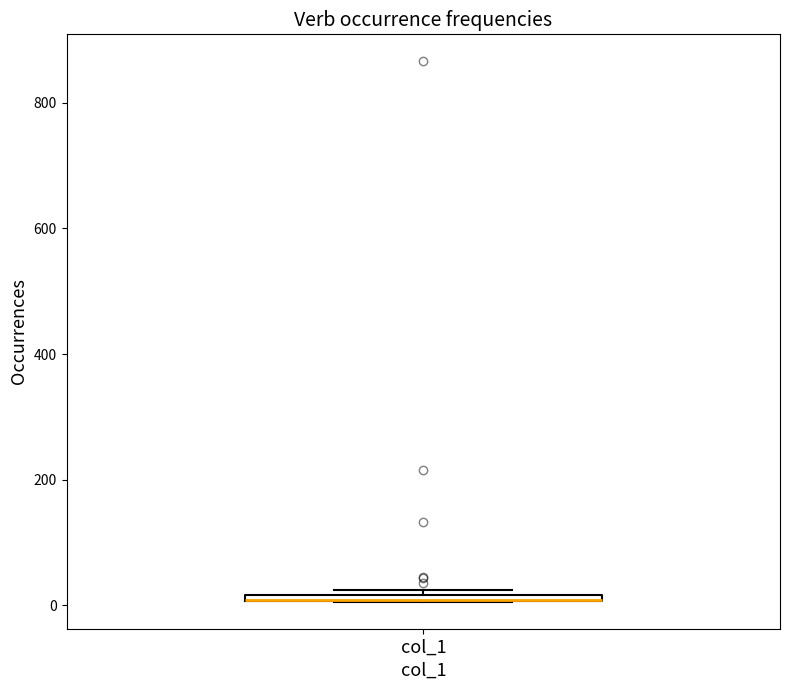

Where is the lower edge of the box for col_1 on the y-axis? The values are not printed on the chart, so give them approximately, as read against the axis.

0